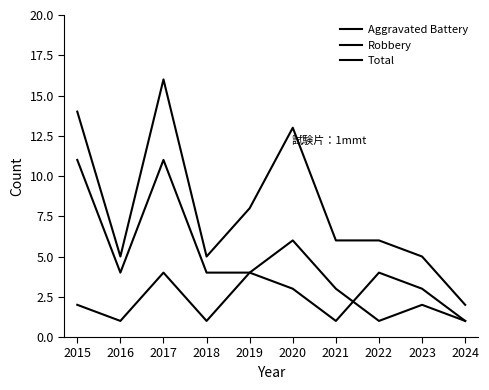

Does the chart display data point markers on the line(s)?

No